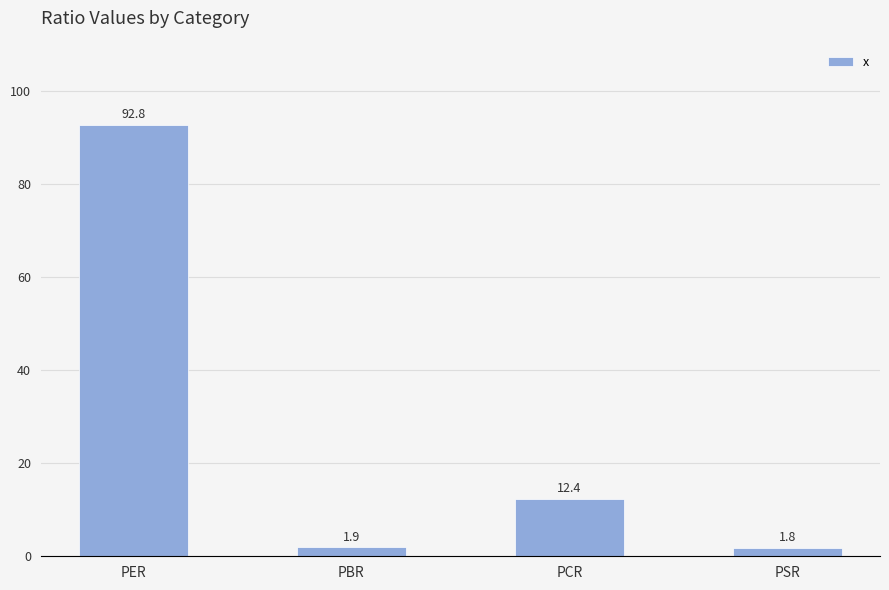

How many bars are there in total?

4